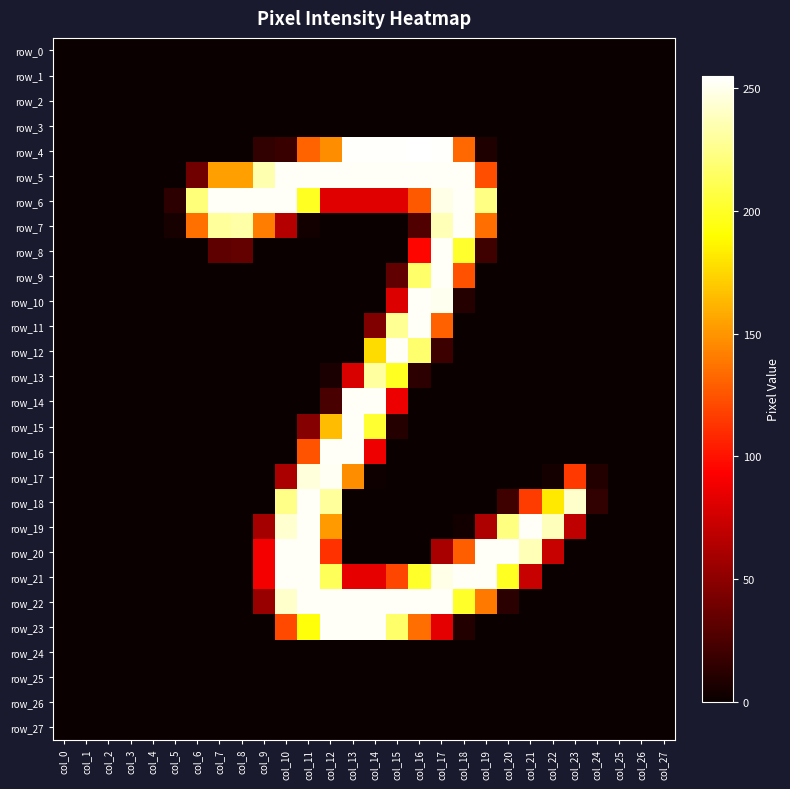

Reading left to right, extract all data points from this chart.

row_0: 0	0	0	0	0	0	0	0	0	0	0	0	0	0	0	0	0	0	0	0	0	0	0	0	0	0	0	0
row_1: 0	0	0	0	0	0	0	0	0	0	0	0	0	0	0	0	0	0	0	0	0	0	0	0	0	0	0	0
row_2: 0	0	0	0	0	0	0	0	0	0	0	0	0	0	0	0	0	0	0	0	0	0	0	0	0	0	0	0
row_3: 0	0	0	0	0	0	0	0	0	0	0	0	0	0	0	0	0	0	0	0	0	0	0	0	0	0	0	0
row_4: 0	0	0	0	0	0	0	0	0	15	18	131	147	254	254	254	255	254	133	8	0	0	0	0	0	0	0	0
row_5: 0	0	0	0	0	0	39	154	154	235	253	253	253	253	253	253	253	253	253	123	0	0	0	0	0	0	0	0
row_6: 0	0	0	0	0	13	221	253	253	253	253	199	82	82	82	82	127	249	253	224	0	0	0	0	0	0	0	0
row_7: 0	0	0	0	0	5	136	230	233	141	65	3	0	0	0	0	27	237	253	135	0	0	0	0	0	0	0	0
row_8: 0	0	0	0	0	0	0	32	34	0	0	0	0	0	0	0	95	253	202	20	0	0	0	0	0	0	0	0
row_9: 0	0	0	0	0	0	0	0	0	0	0	0	0	0	0	33	217	253	124	0	0	0	0	0	0	0	0	0
row_10: 0	0	0	0	0	0	0	0	0	0	0	0	0	0	0	80	253	251	10	0	0	0	0	0	0	0	0	0
row_11: 0	0	0	0	0	0	0	0	0	0	0	0	0	0	45	228	253	130	0	0	0	0	0	0	0	0	0	0
row_12: 0	0	0	0	0	0	0	0	0	0	0	0	0	0	177	253	218	19	0	0	0	0	0	0	0	0	0	0
row_13: 0	0	0	0	0	0	0	0	0	0	0	0	6	79	231	199	13	0	0	0	0	0	0	0	0	0	0	0
row_14: 0	0	0	0	0	0	0	0	0	0	0	0	24	253	253	86	0	0	0	0	0	0	0	0	0	0	0	0
row_15: 0	0	0	0	0	0	0	0	0	0	0	47	165	253	203	10	0	0	0	0	0	0	0	0	0	0	0	0
row_16: 0	0	0	0	0	0	0	0	0	0	0	125	253	253	87	0	0	0	0	0	0	0	0	0	0	0	0	0
row_17: 0	0	0	0	0	0	0	0	0	0	61	246	252	147	2	0	0	0	0	0	0	0	4	115	9	0	0	0
row_18: 0	0	0	0	0	0	0	0	0	0	225	253	230	0	0	0	0	0	0	0	20	116	182	242	15	0	0	0
row_19: 0	0	0	0	0	0	0	0	0	59	243	253	152	0	0	0	0	0	3	62	223	253	238	69	0	0	0	0
row_20: 0	0	0	0	0	0	0	0	0	89	253	253	112	0	0	0	0	60	129	253	253	237	72	0	0	0	0	0
row_21: 0	0	0	0	0	0	0	0	0	89	253	253	213	84	84	120	201	249	253	253	199	72	0	0	0	0	0	0
row_22: 0	0	0	0	0	0	0	0	0	54	242	253	253	253	253	253	253	253	201	139	12	0	0	0	0	0	0	0
row_23: 0	0	0	0	0	0	0	0	0	0	121	193	253	253	253	217	135	83	9	0	0	0	0	0	0	0	0	0
row_24: 0	0	0	0	0	0	0	0	0	0	0	0	0	0	0	0	0	0	0	0	0	0	0	0	0	0	0	0
row_25: 0	0	0	0	0	0	0	0	0	0	0	0	0	0	0	0	0	0	0	0	0	0	0	0	0	0	0	0
row_26: 0	0	0	0	0	0	0	0	0	0	0	0	0	0	0	0	0	0	0	0	0	0	0	0	0	0	0	0
row_27: 0	0	0	0	0	0	0	0	0	0	0	0	0	0	0	0	0	0	0	0	0	0	0	0	0	0	0	0